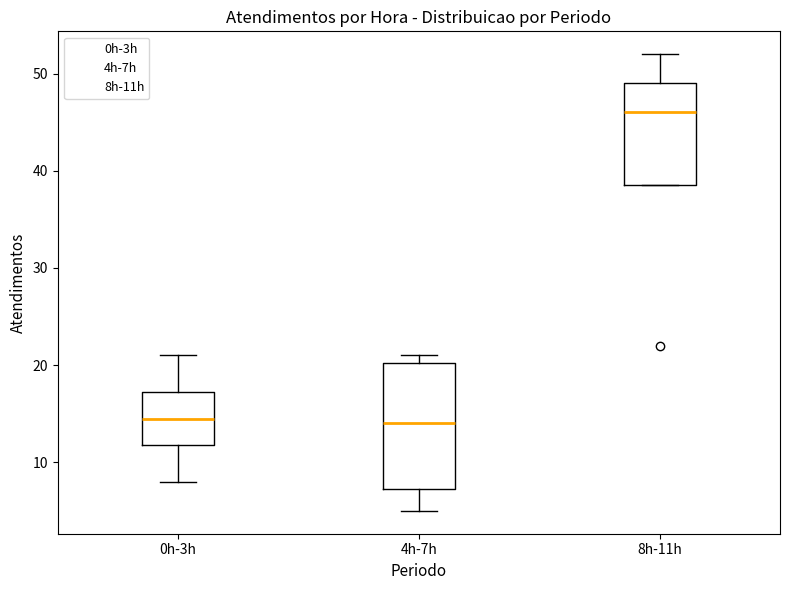

Reading left to right, read every box against the y-axis: the position of its median line, the range the box covers, and the ends of its whiskers. The values are not printed on the chart, so give them approximately, as read against the axis.

0h-3h: median 15, box 12 to 17, whiskers 8 to 21
4h-7h: median 14, box 7 to 20, whiskers 5 to 21
8h-11h: median 46, box 39 to 49, whiskers 39 to 52